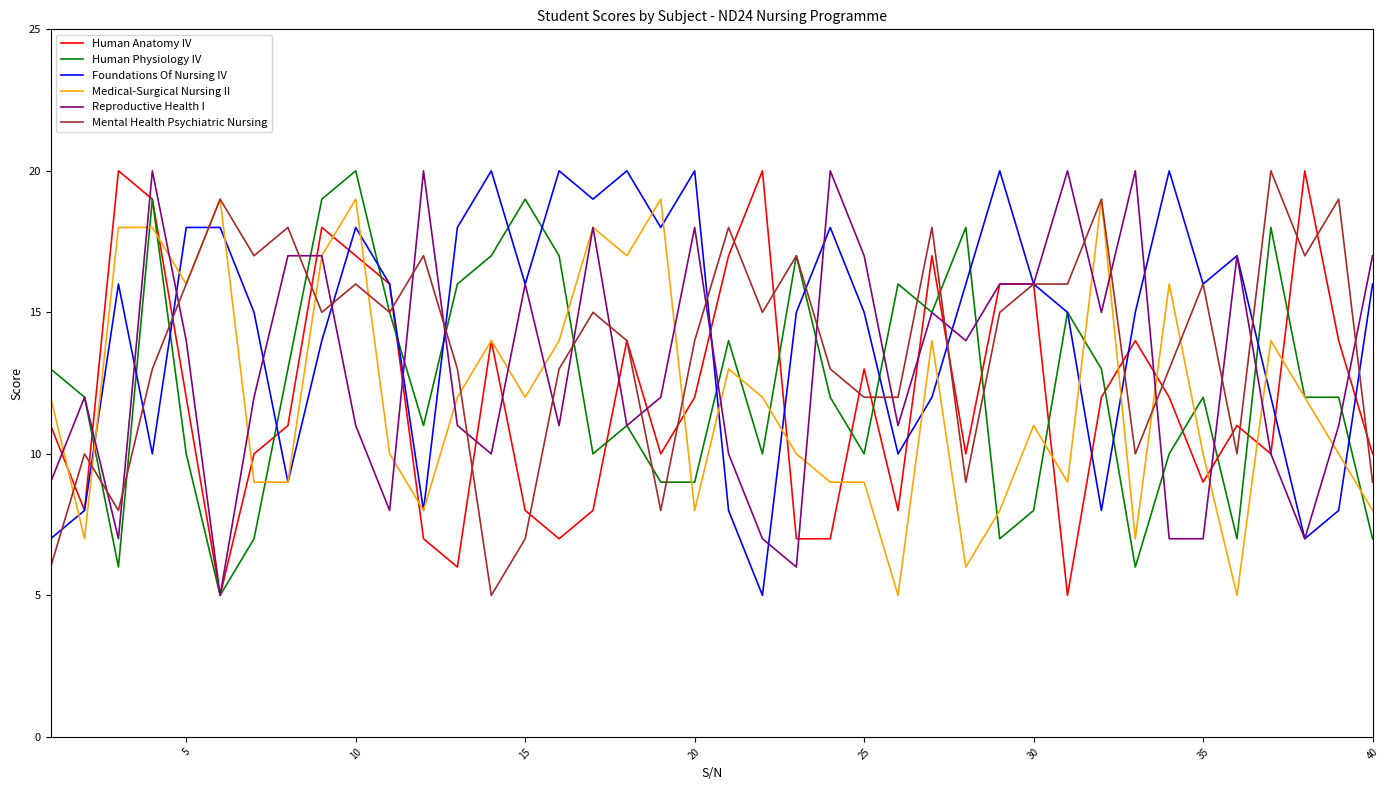

True or false: Reproductive Health I and Mental Health Psychiatric Nursing intersect in this chart.

True